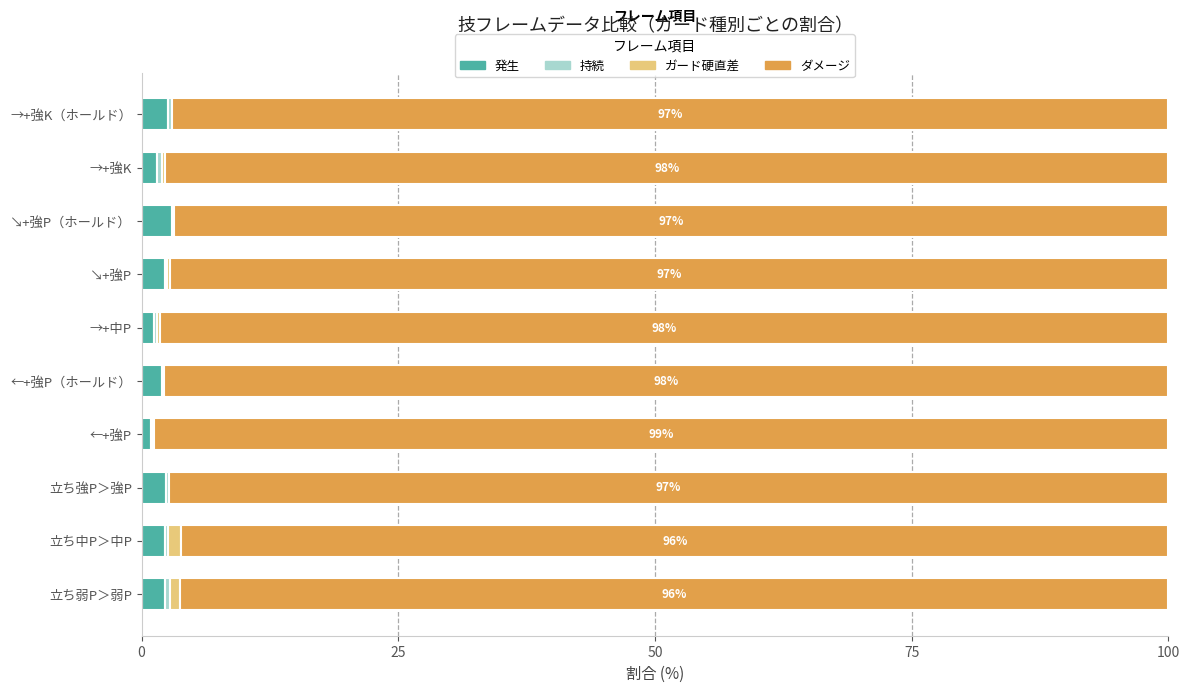

The 発生 series shows 2.2 at 立ち中P＞中P. True or false?

True